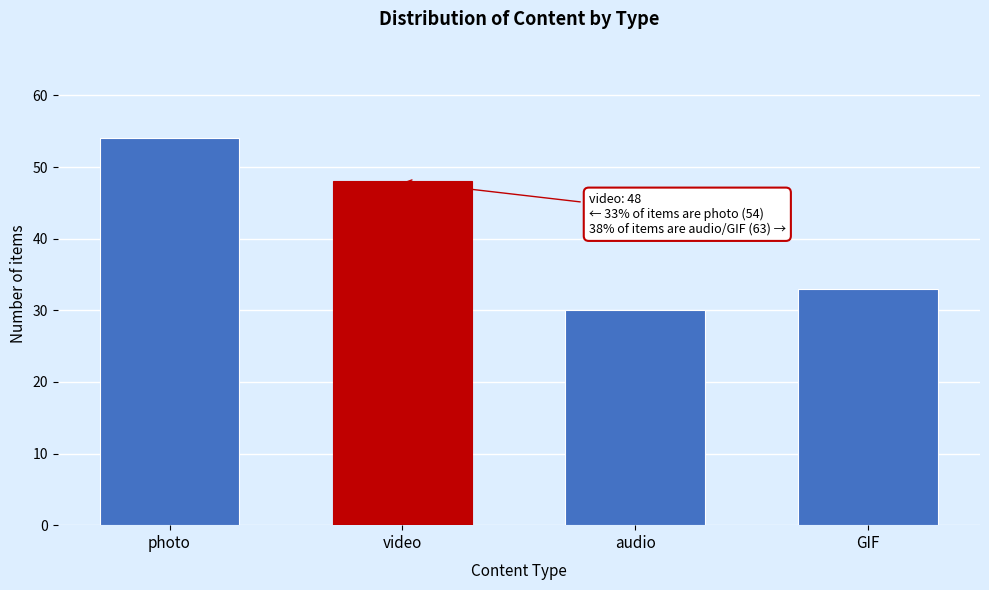

Reading left to right, what are all the values shown in this chart?

54	48	30	33